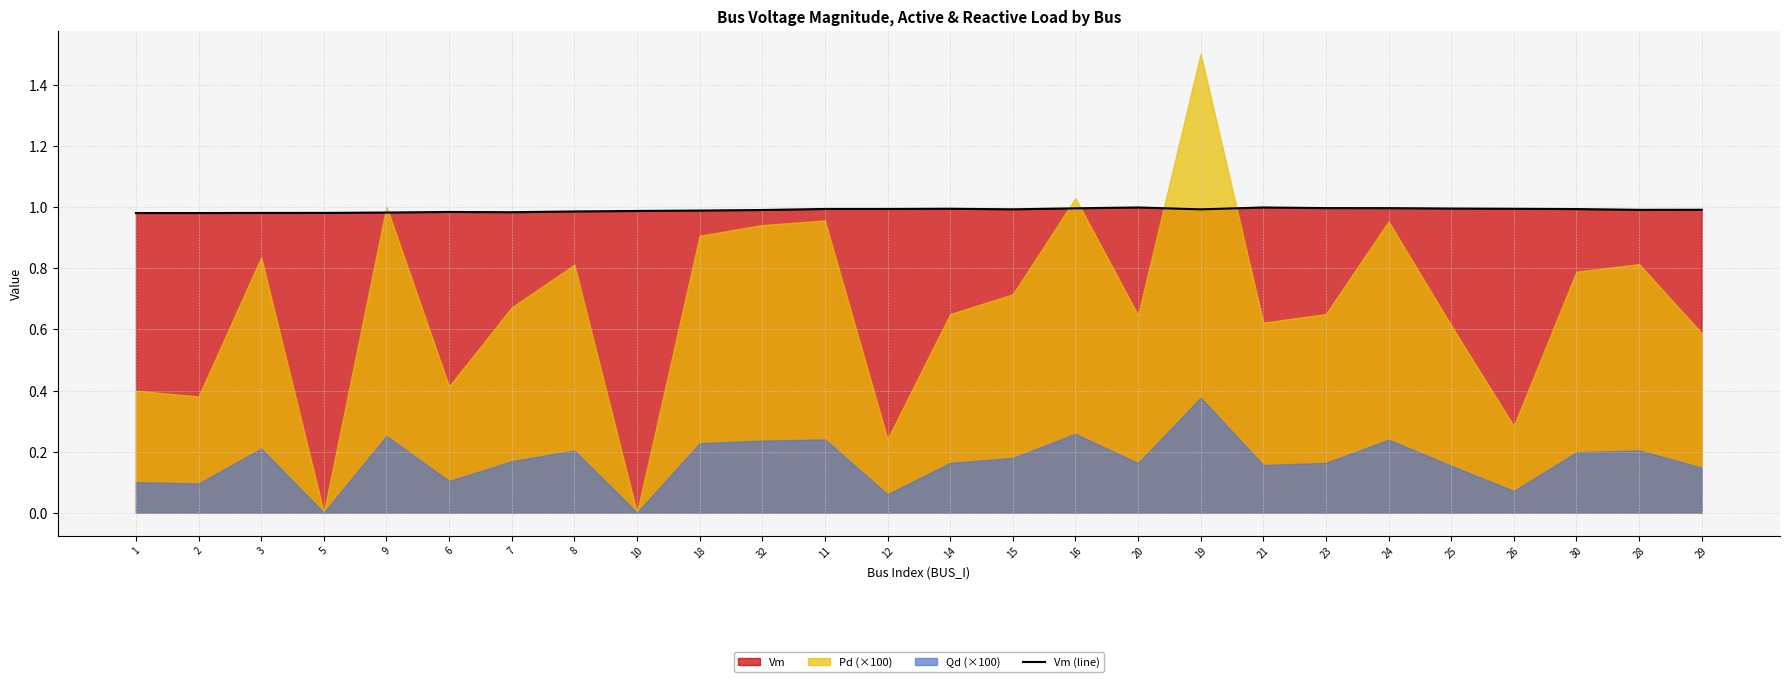

What value does the data have at 1?

1.0